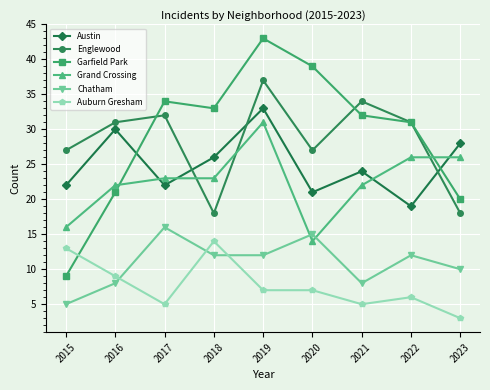

Count the number of categories in the chart.

9